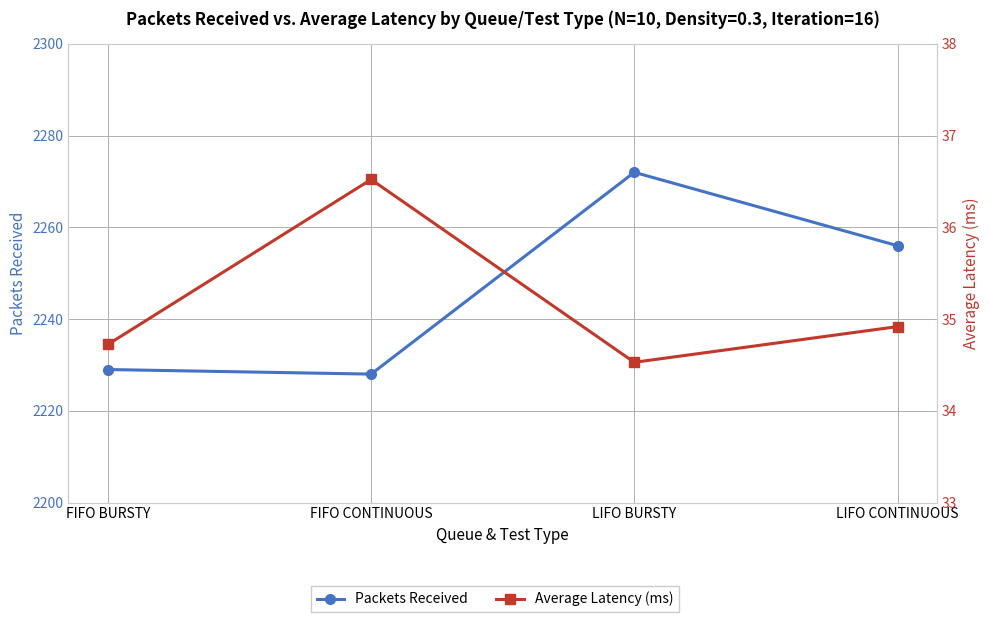

What is the total value across all series at FIFO CONTINUOUS?

2264.5